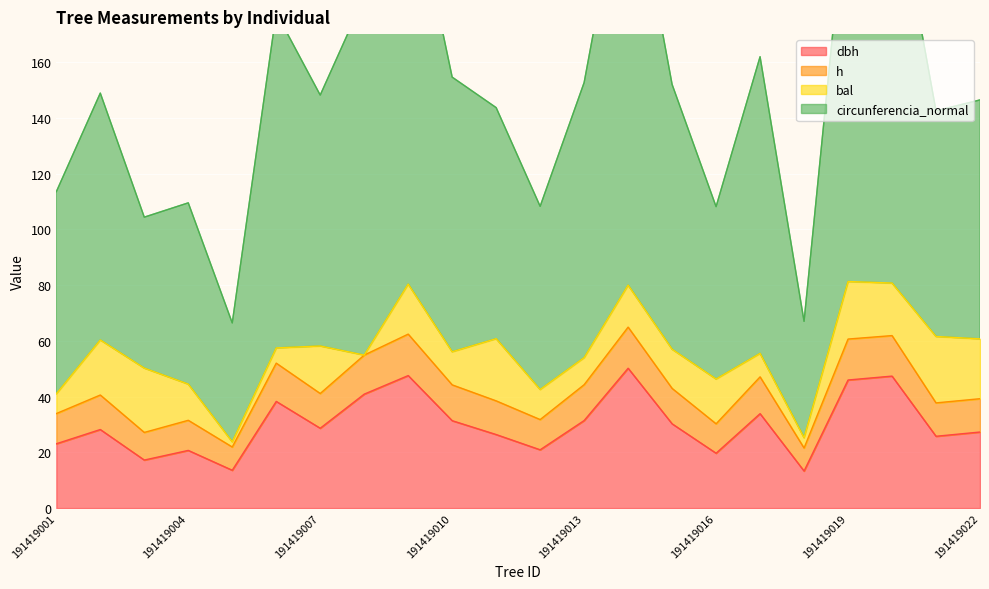

True or false: dbh has a value of 28.6 at 191419007.

True